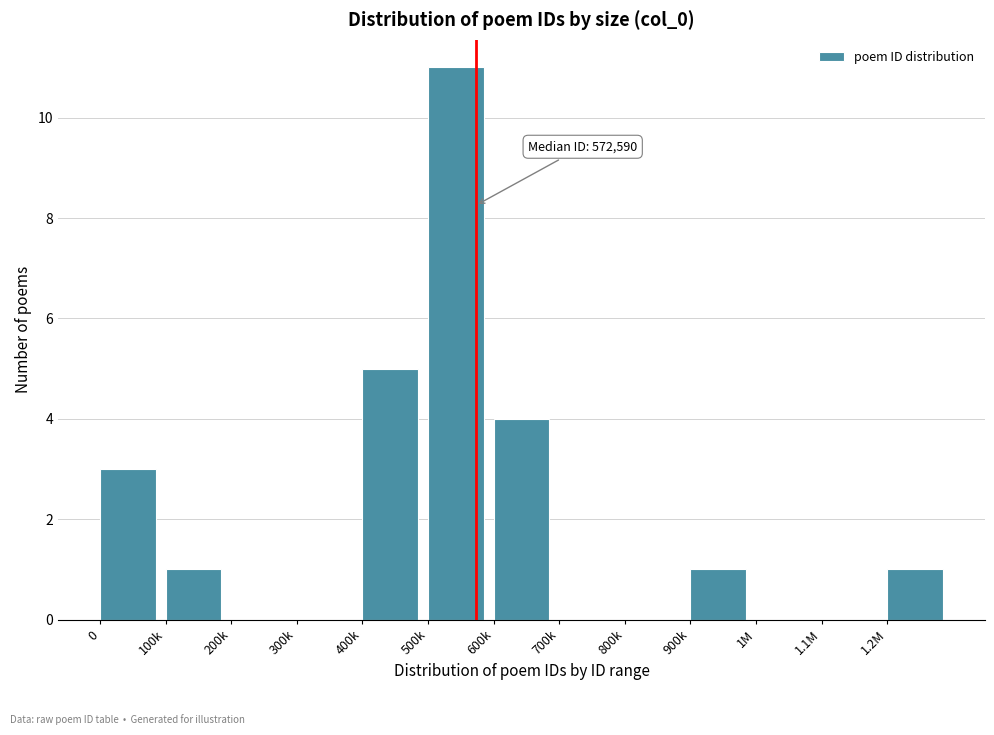

Reading left to right, list all the values displayed in this chart.

0=3	100k=1	200k=0	300k=0	400k=5	500k=11	600k=4	700k=0	800k=0	900k=1	1M=0	1.1M=0	1.2M=1